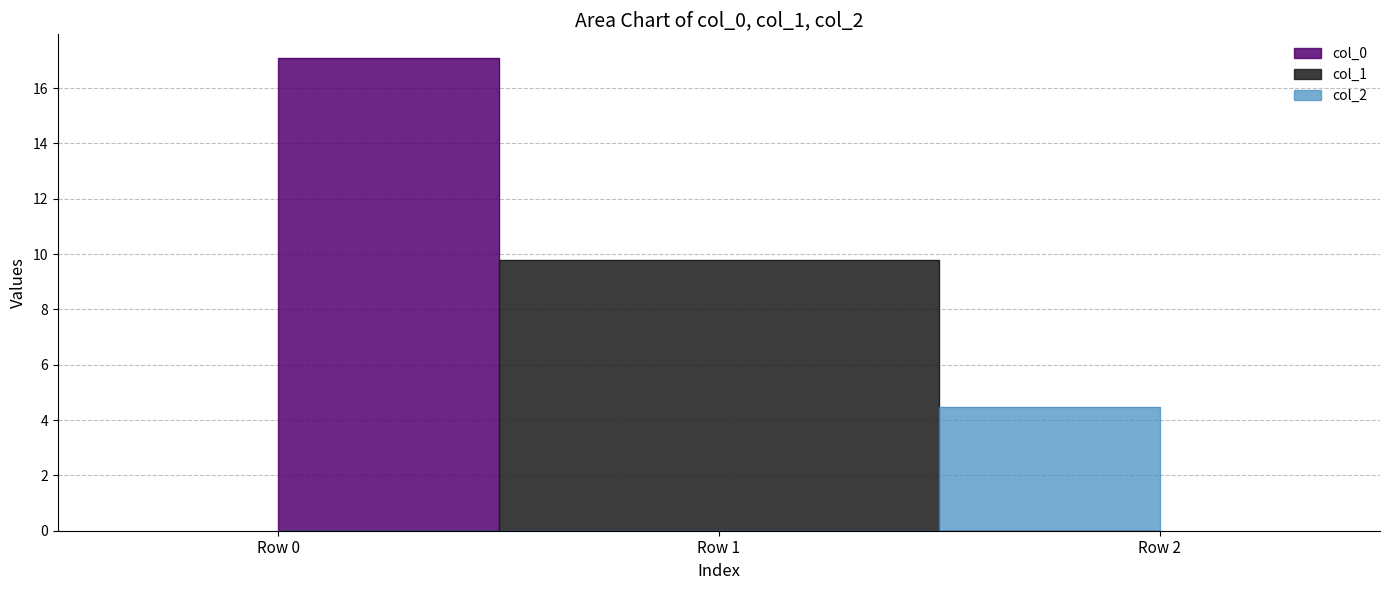

Rank the categories by col_0 value from highest to lowest.

Row 0, Row 1, Row 2